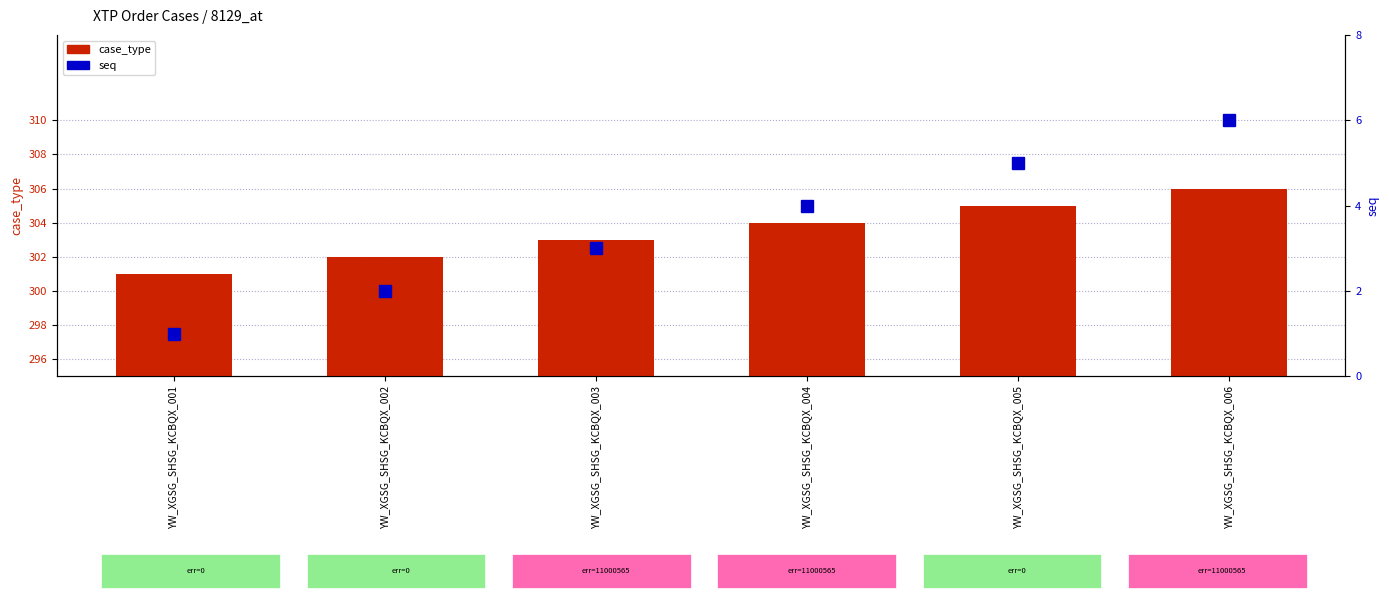

Where is seq nearest to the value 3?

YW_XGSG_SHSG_KCBQX_003